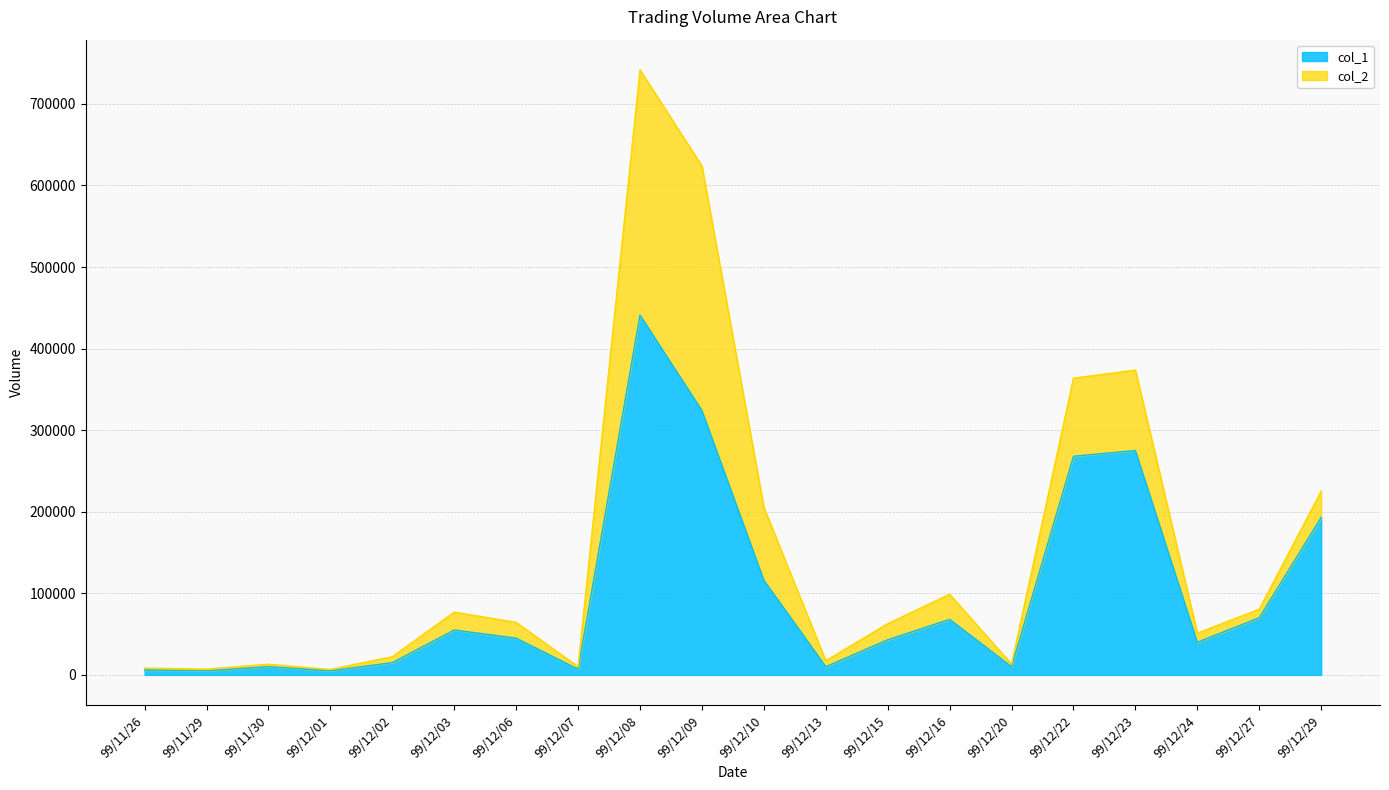

What position from the left is 99/12/01?

4